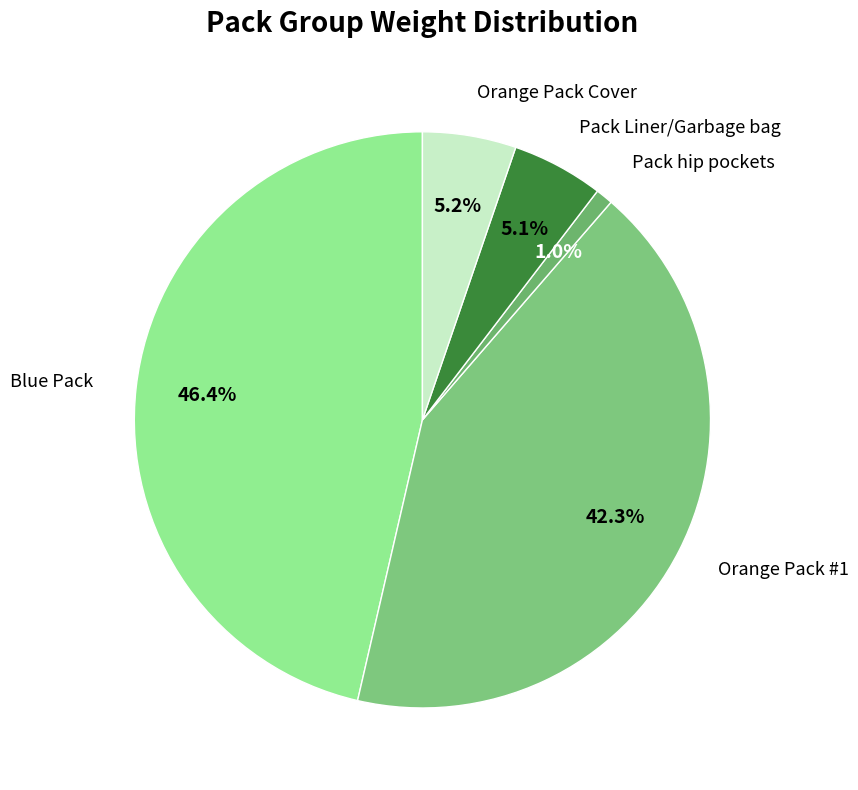

Between Blue Pack and Orange Pack Cover, which is larger?

Blue Pack